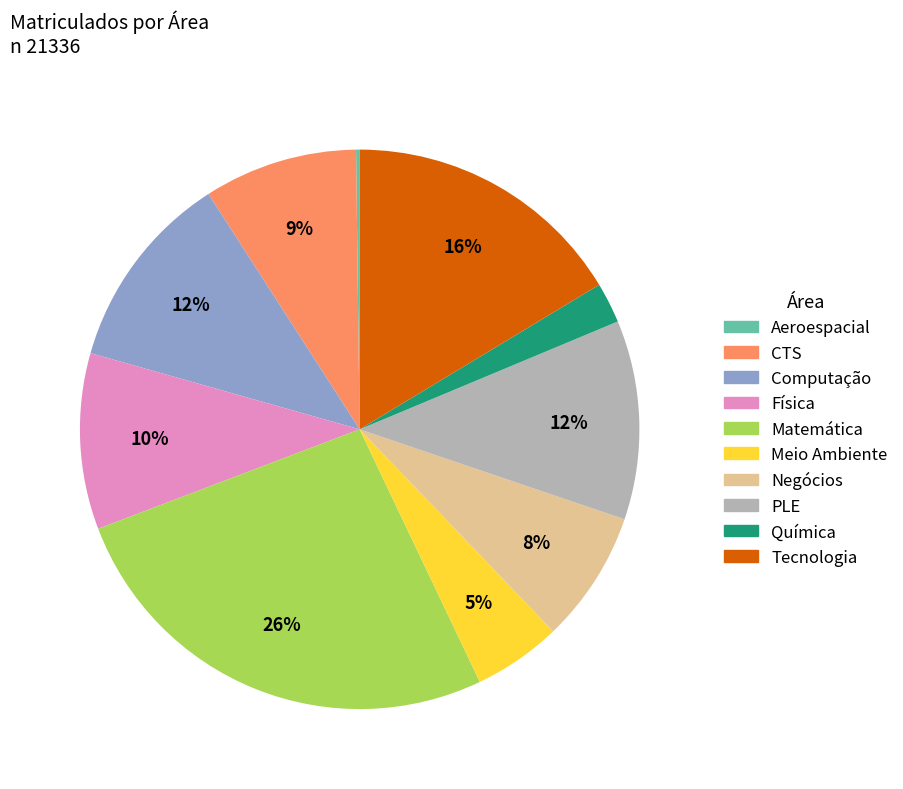

Approximately how many times larger is the value at Meio Ambiente compared to Matemática?

0.2